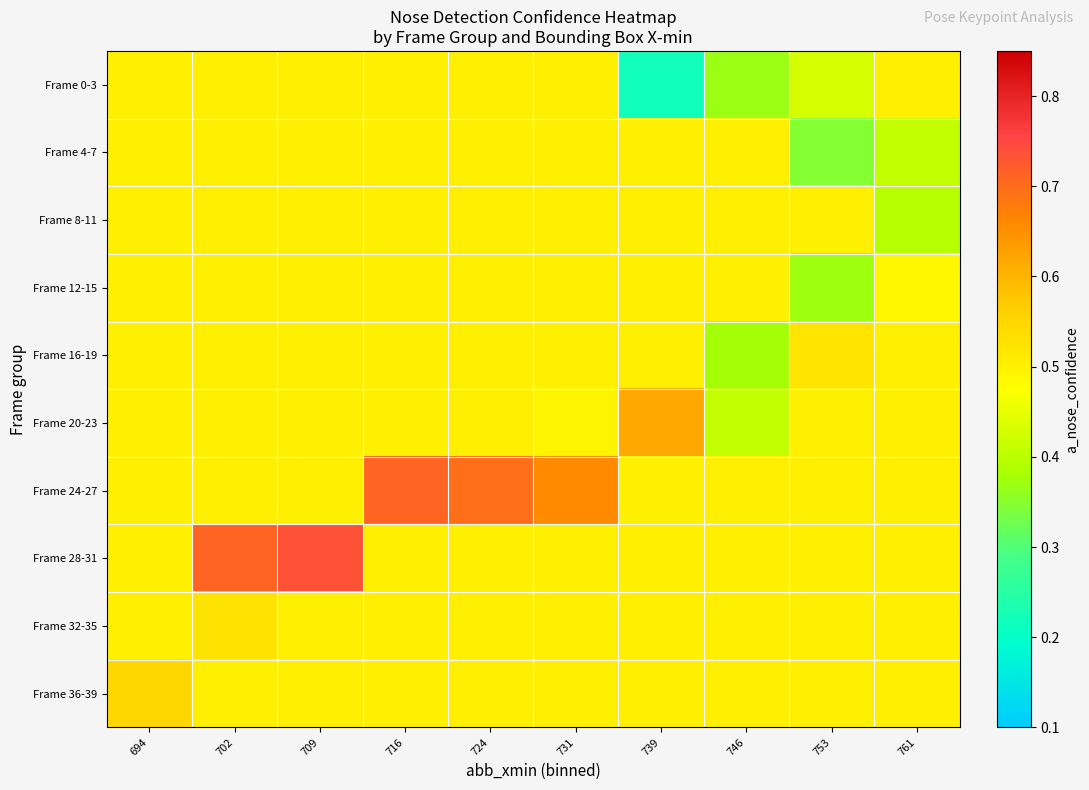

Reading left to right, extract all data points from this chart.

Frame 0-3: 694=0.5	702=0.5	709=0.5	716=0.5	724=0.5	731=0.5	739=0.2	746=0.4	753=0.4	761=0.5
Frame 4-7: 694=0.5	702=0.5	709=0.5	716=0.5	724=0.5	731=0.5	739=0.5	746=0.5	753=0.3	761=0.4
Frame 8-11: 694=0.5	702=0.5	709=0.5	716=0.5	724=0.5	731=0.5	739=0.5	746=0.5	753=0.5	761=0.4
Frame 12-15: 694=0.5	702=0.5	709=0.5	716=0.5	724=0.5	731=0.5	739=0.5	746=0.5	753=0.4	761=0.5
Frame 16-19: 694=0.5	702=0.5	709=0.5	716=0.5	724=0.5	731=0.5	739=0.5	746=0.4	753=0.5	761=0.5
Frame 20-23: 694=0.5	702=0.5	709=0.5	716=0.5	724=0.5	731=0.5	739=0.6	746=0.4	753=0.5	761=0.5
Frame 24-27: 694=0.5	702=0.5	709=0.5	716=0.7	724=0.7	731=0.7	739=0.5	746=0.5	753=0.5	761=0.5
Frame 28-31: 694=0.5	702=0.7	709=0.7	716=0.5	724=0.5	731=0.5	739=0.5	746=0.5	753=0.5	761=0.5
Frame 32-35: 694=0.5	702=0.5	709=0.5	716=0.5	724=0.5	731=0.5	739=0.5	746=0.5	753=0.5	761=0.5
Frame 36-39: 694=0.6	702=0.5	709=0.5	716=0.5	724=0.5	731=0.5	739=0.5	746=0.5	753=0.5	761=0.5